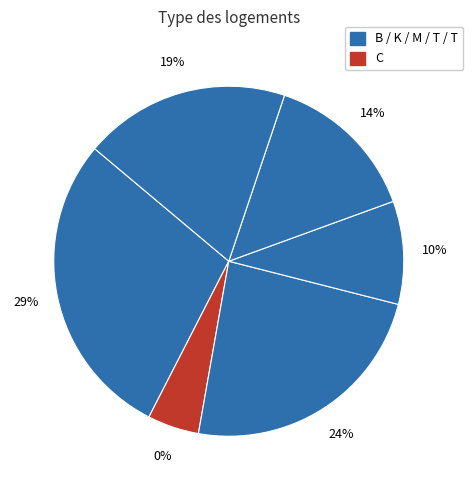

Rank the categories by value from highest to lowest.

B, K, T, T, M, C